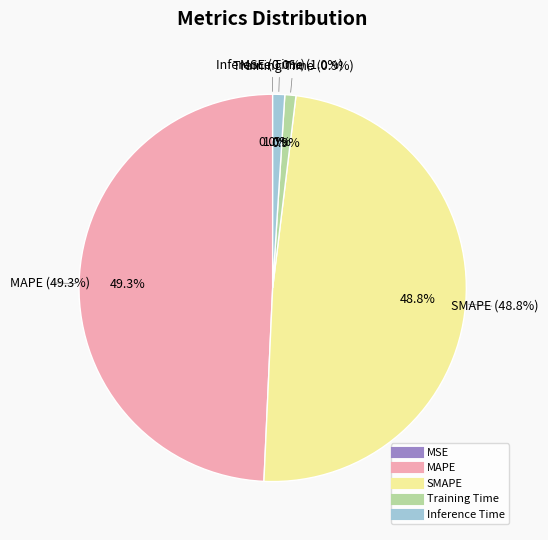

To the nearest percent, what is the average slice percentage?

20%